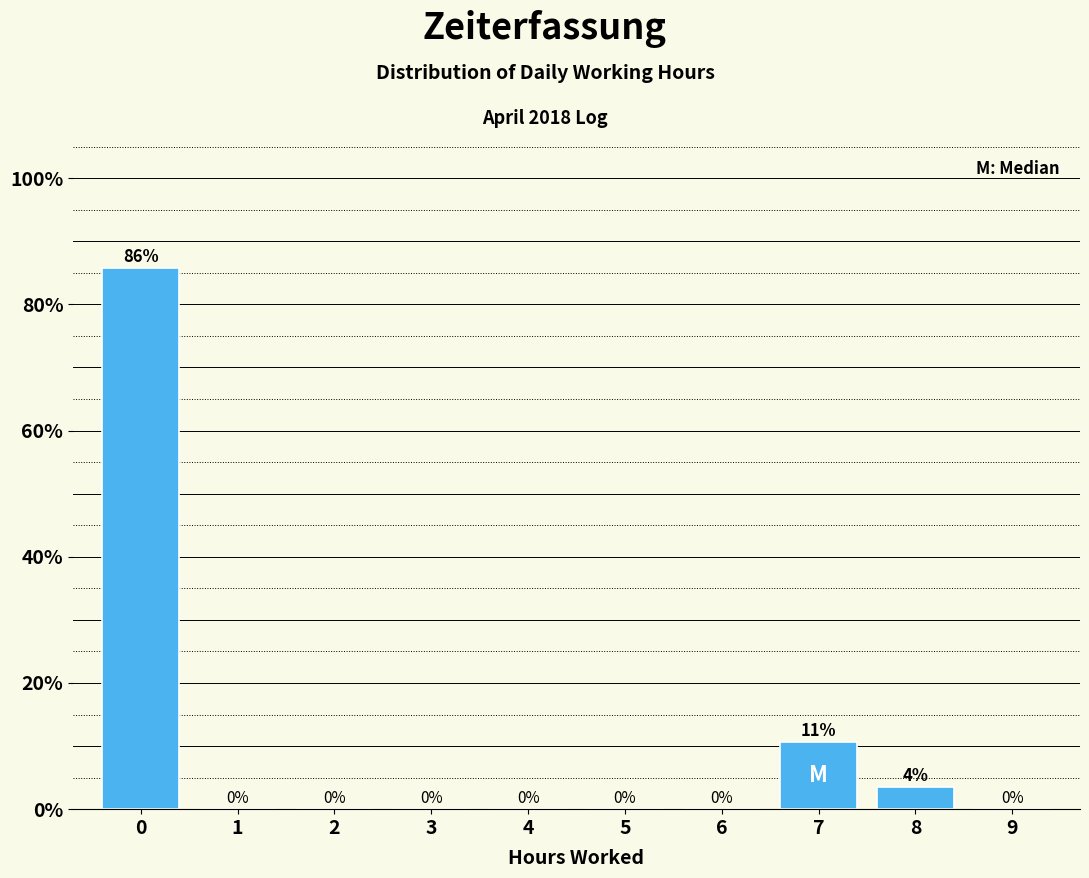

What is the maximum value shown in the chart?

85.7